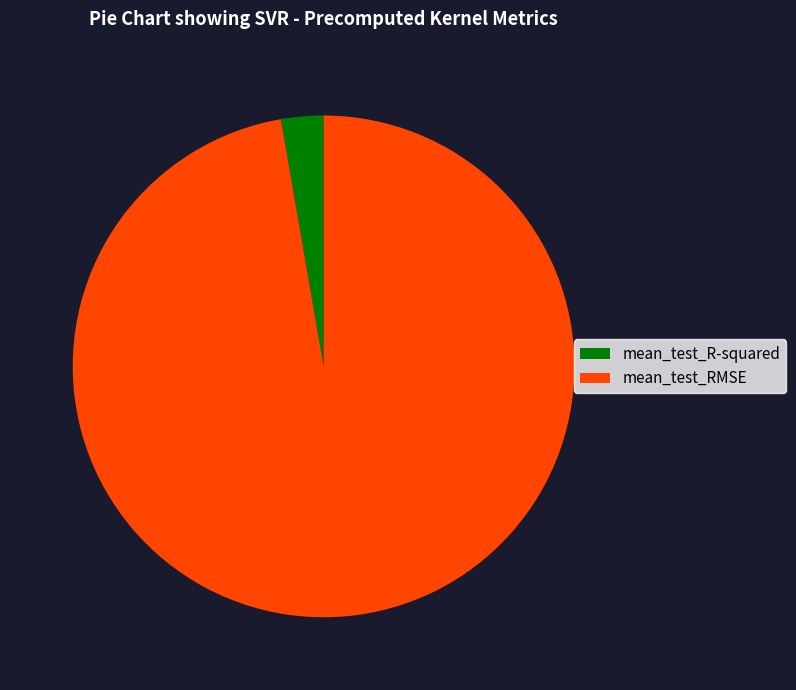

Which category has the smallest portion of the pie?

mean_test_R-squared